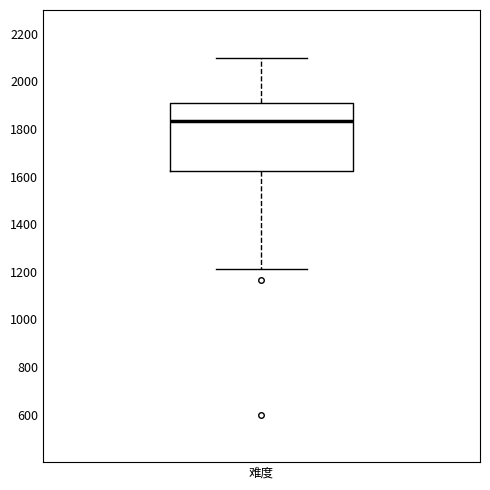

Transcribe this box plot: give where the median line is, the range the box spans, and where the two whiskers end, as read against the y-axis. The values are not printed on the chart, so give them approximately, as read against the axis.

median 1840, box 1620 to 1900, whiskers 1220 to 2100